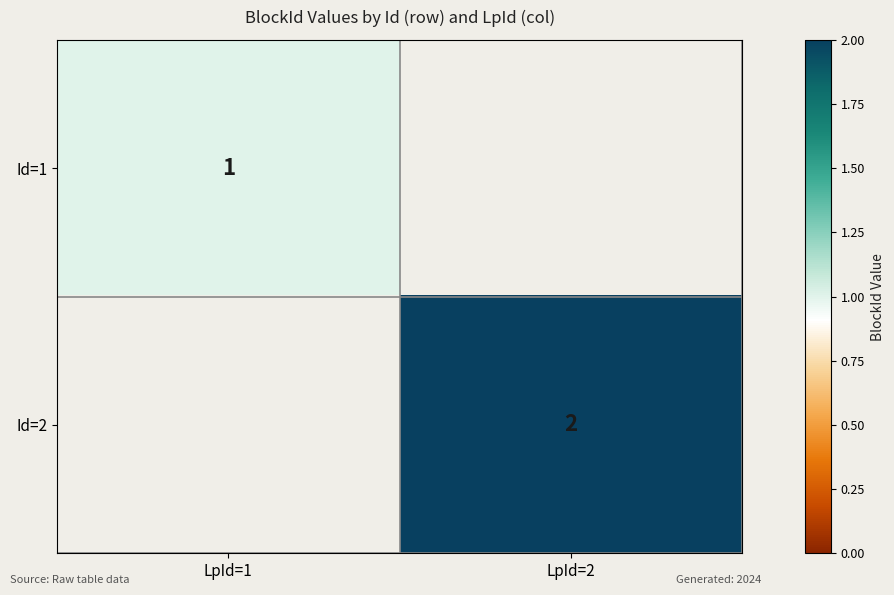

The value of Id=2 at LpId=2 is 2. True or false?

True